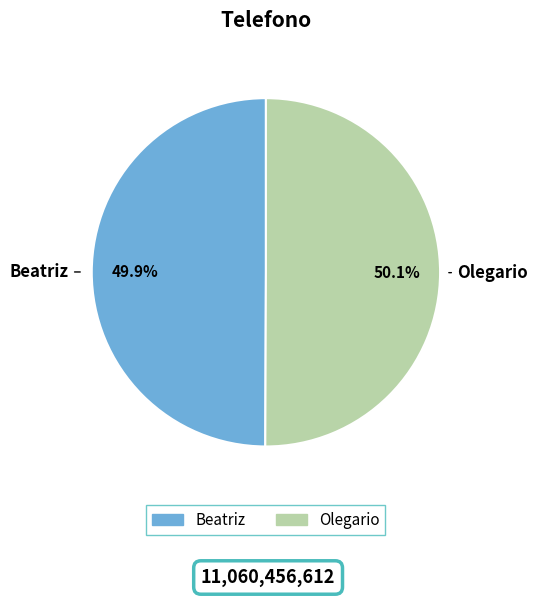

Approximately how many times larger is the value at Olegario compared to Beatriz?

1.0